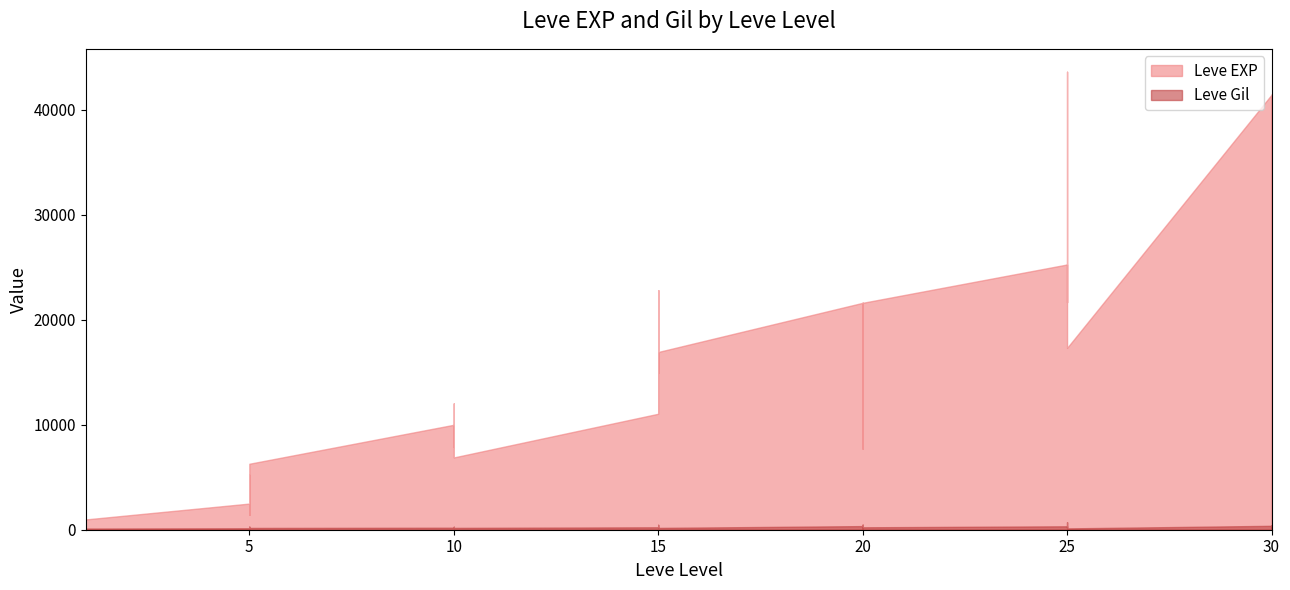

Rank the series by their maximum value, from highest to lowest.

Leve EXP, Leve Gil